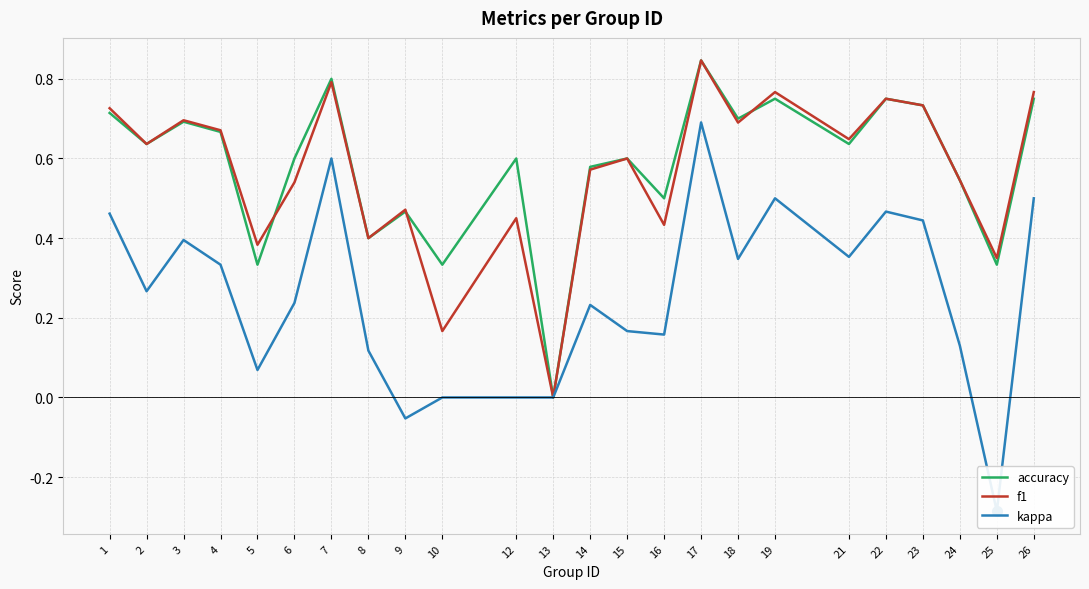

True or false: f1 and accuracy intersect in this chart.

True